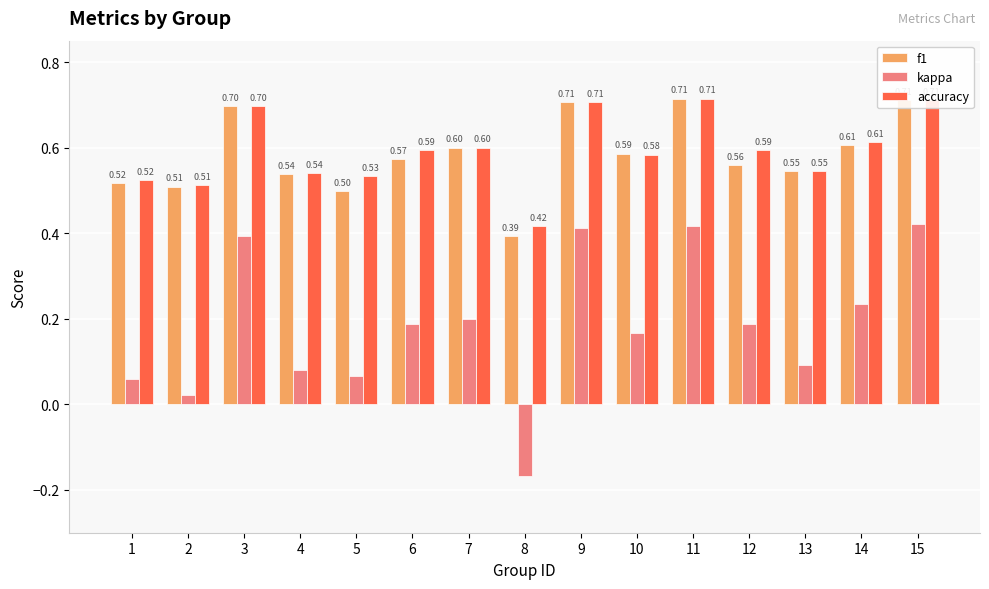

What is the spread (max minus min) of values at 1?

0.5